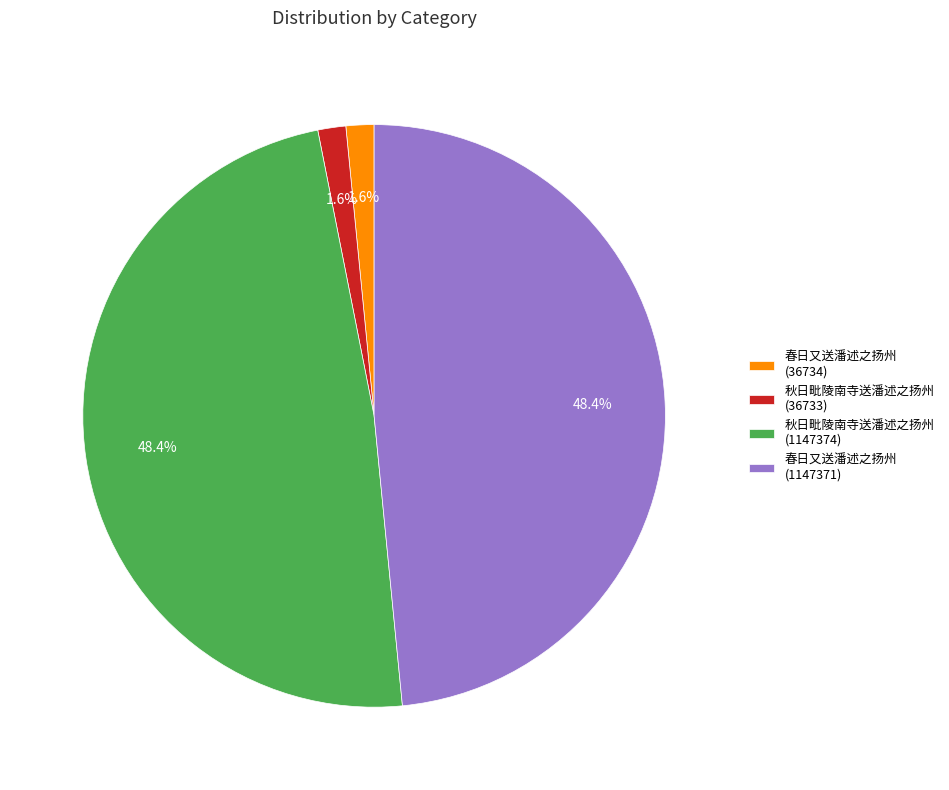

What percentage is the 秋日毗陵南寺送潘述之扬州 (36733) slice, to the nearest percent?

2%